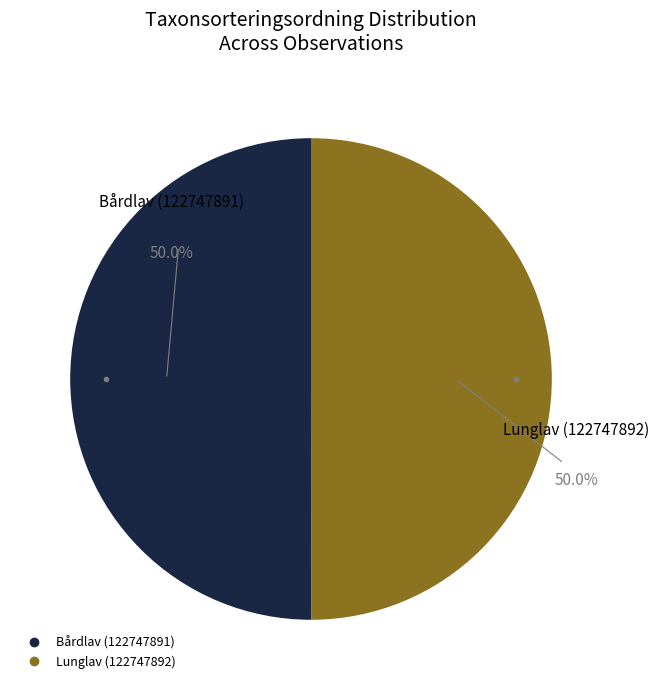

What portion of the pie excludes Bårdlav (122747891)?

50.0%